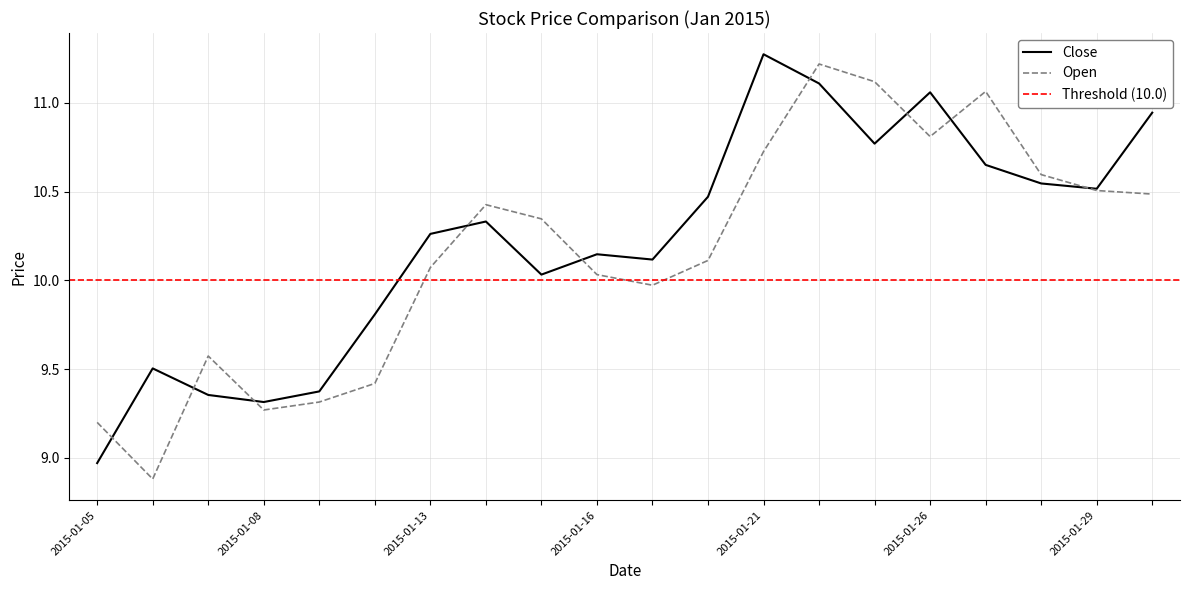

What is the average value of the open series?

10.2